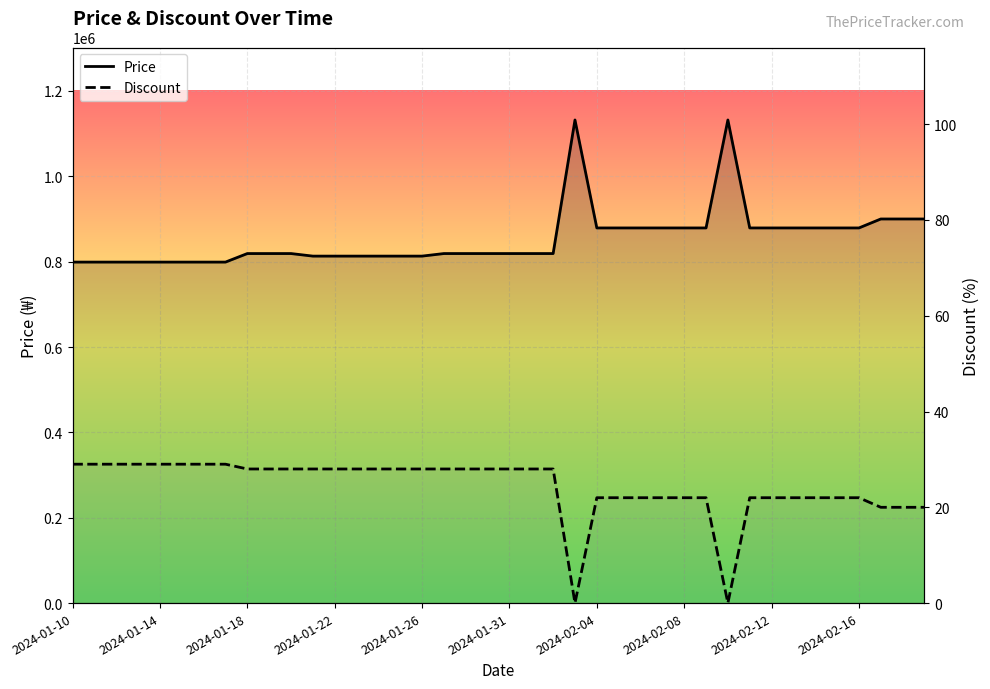

True or false: Discount and Price cross at least once.

False